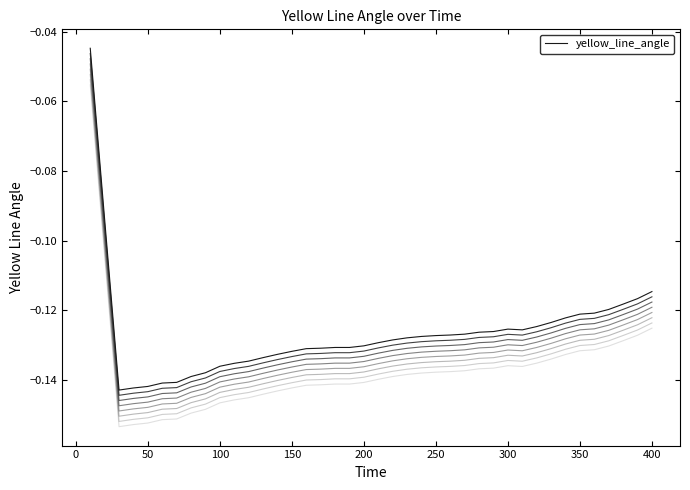

How many interior local valleys (lower than both neighbors) does the data have?

2